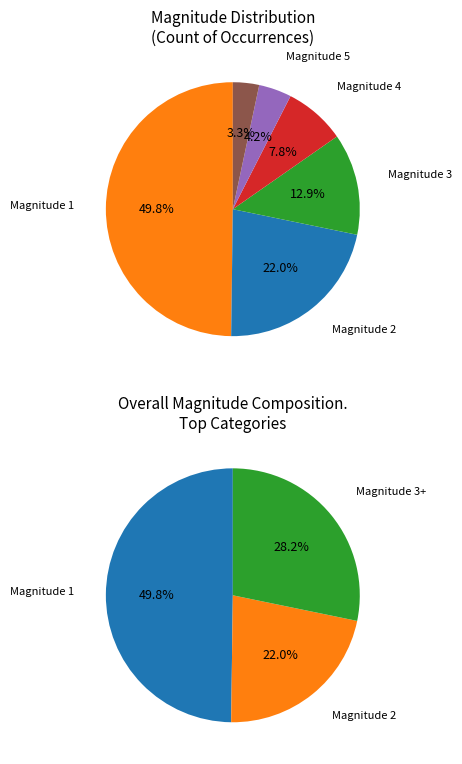

Is the sum of 7 and 2 greater than half?

No